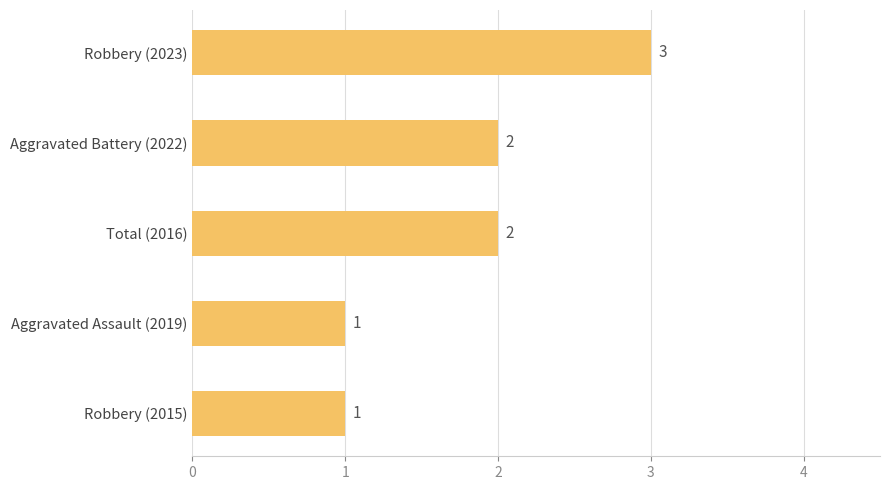

Count the number of categories in the chart.

5